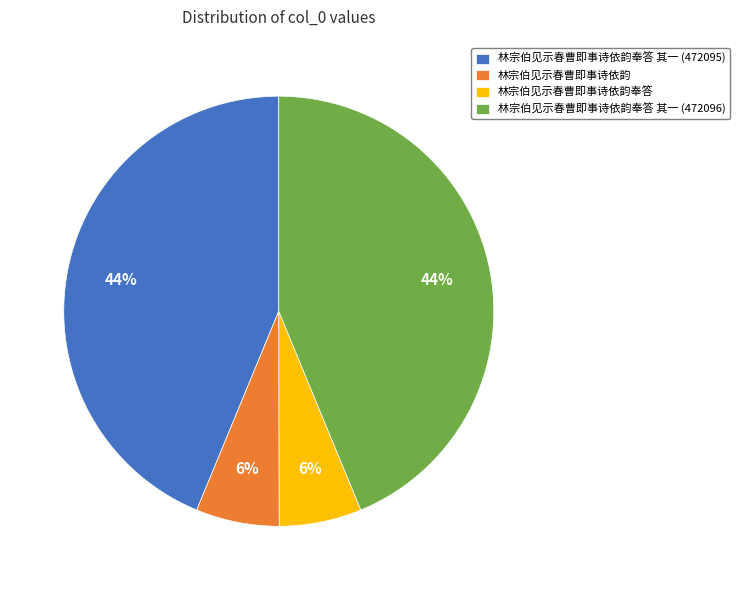

The 林宗伯见示春曹即事诗依韵奉答 slice represents 13% of the pie. True or false?

False